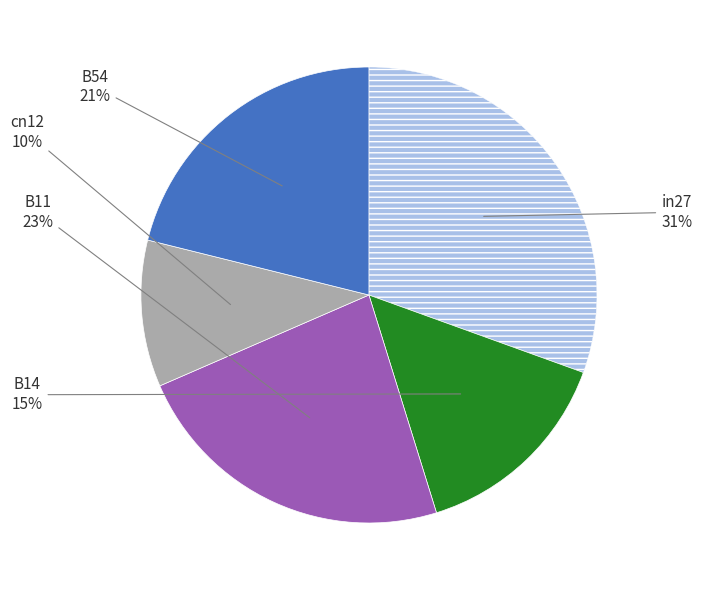

Is there a majority slice in this chart?

No